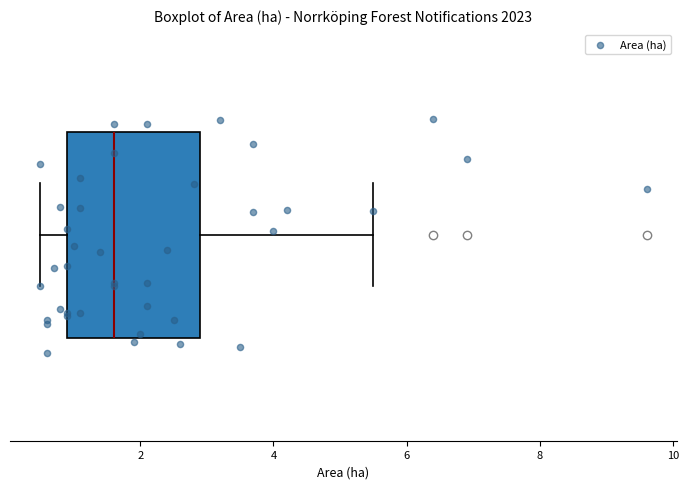

Read this box plot against the x-axis: the position of the median line, the range covered by the box, and the ends of both whiskers. The values are not printed on the chart, so give them approximately, as read against the axis.

median 1.6, box 1.0 to 3.0, whiskers 0.6 to 5.6